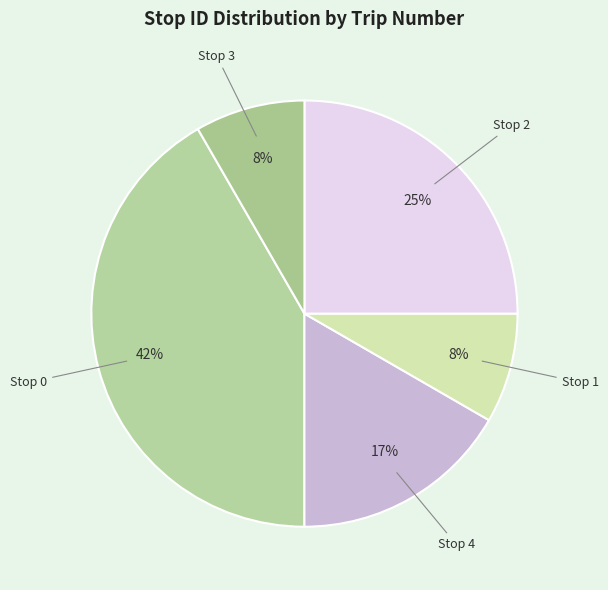

Is the sum of Stop 0 and Stop 4 greater than half?

Yes